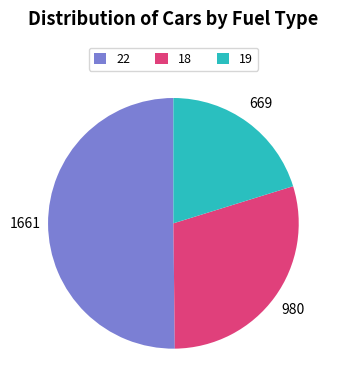

Is the sum of 22 and 18 greater than half?

Yes